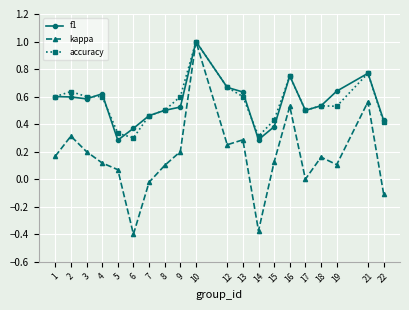

At which category is the sum across all series the highest?

10